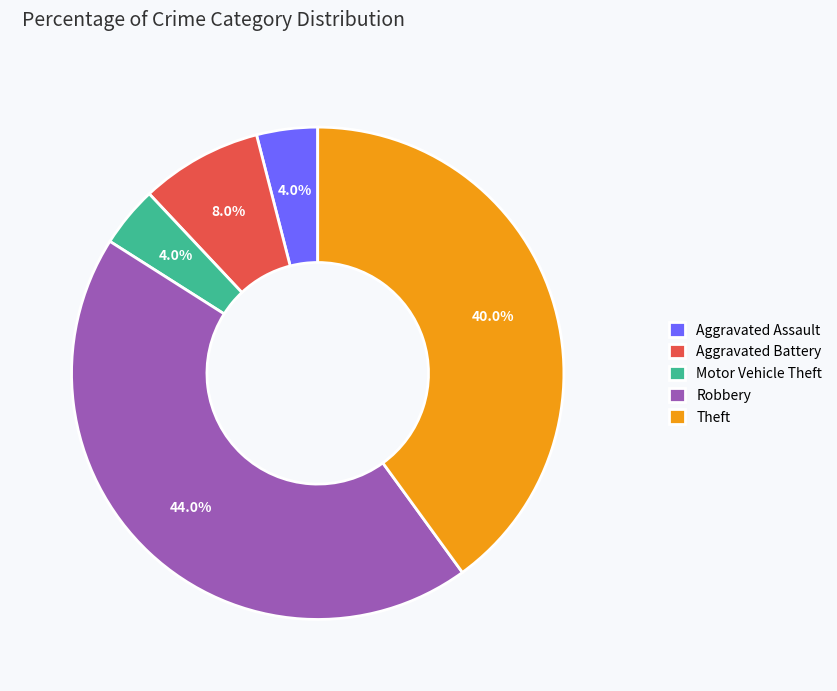

Which slice is the largest?

Robbery